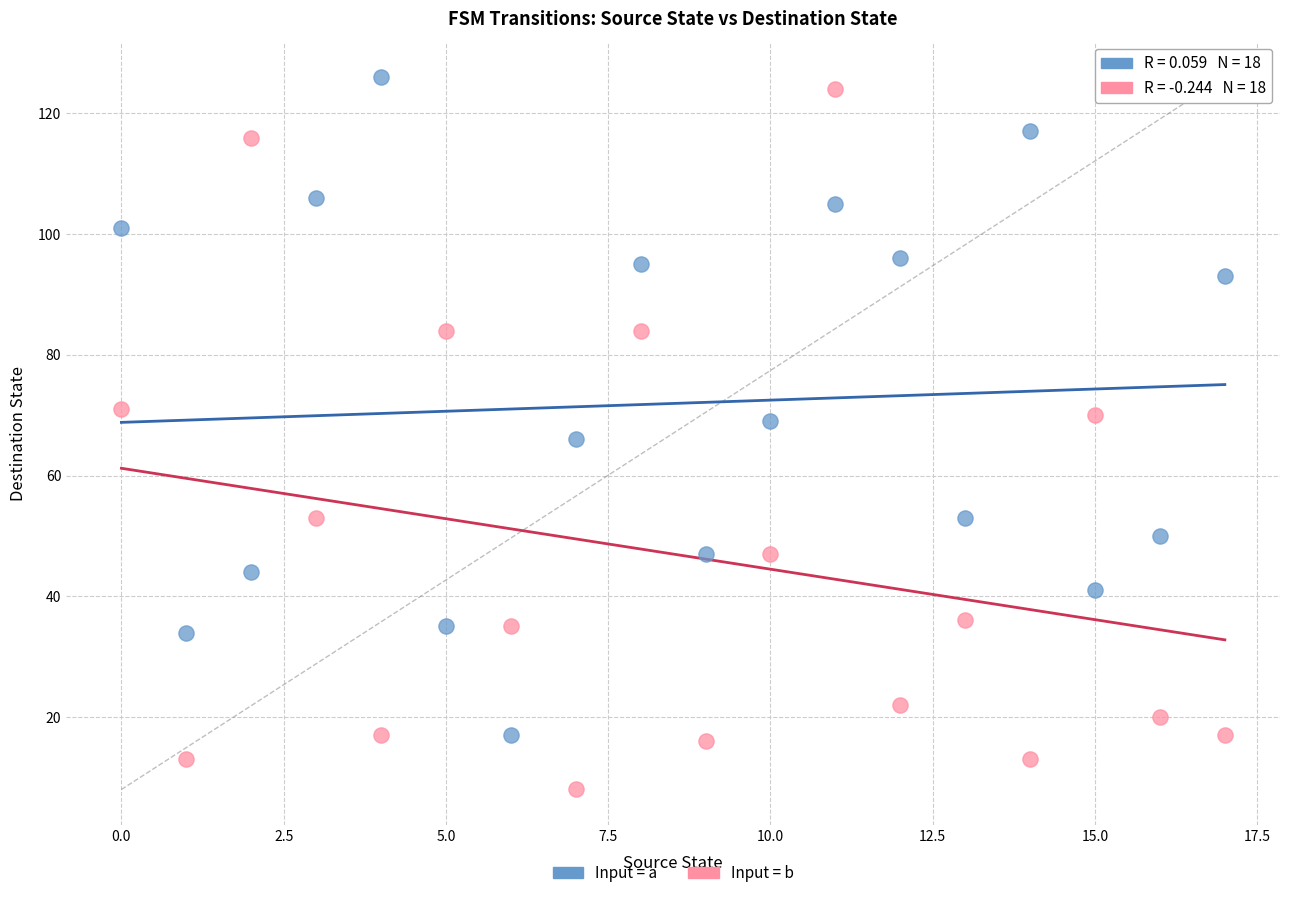

What are all the series names shown in the legend?

Input = a, Input = b